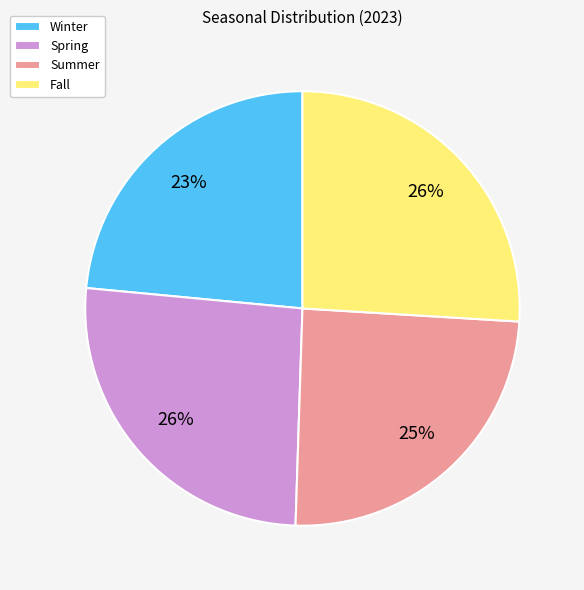

To the nearest percent, what is the combined percentage of Winter and Summer?

48%